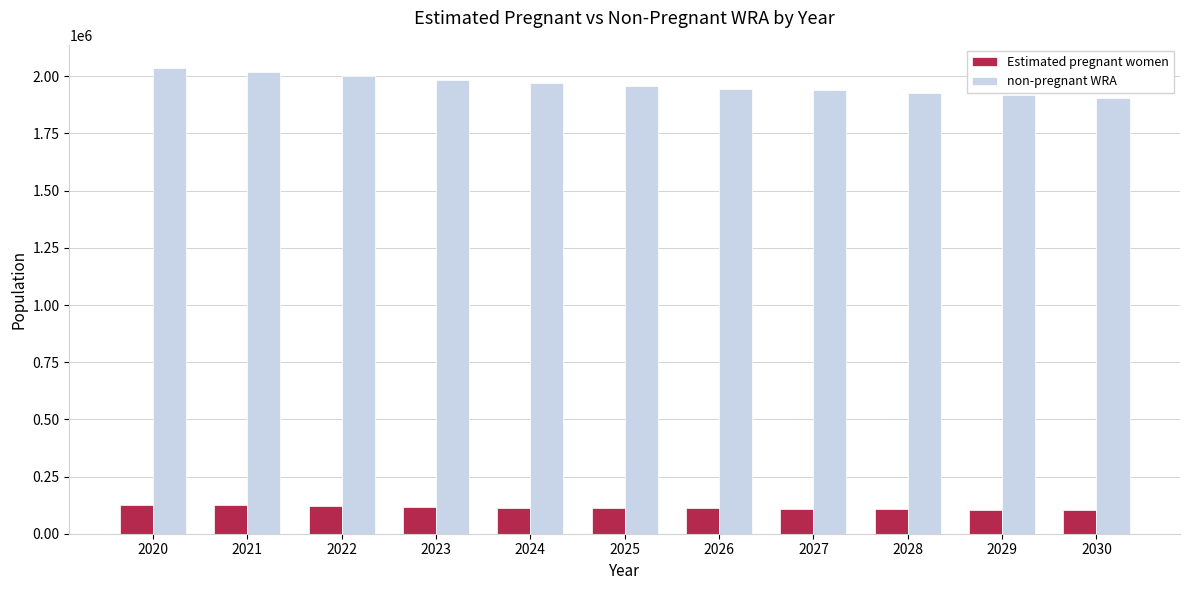

What is the maximum value shown in the chart?

2035832.3